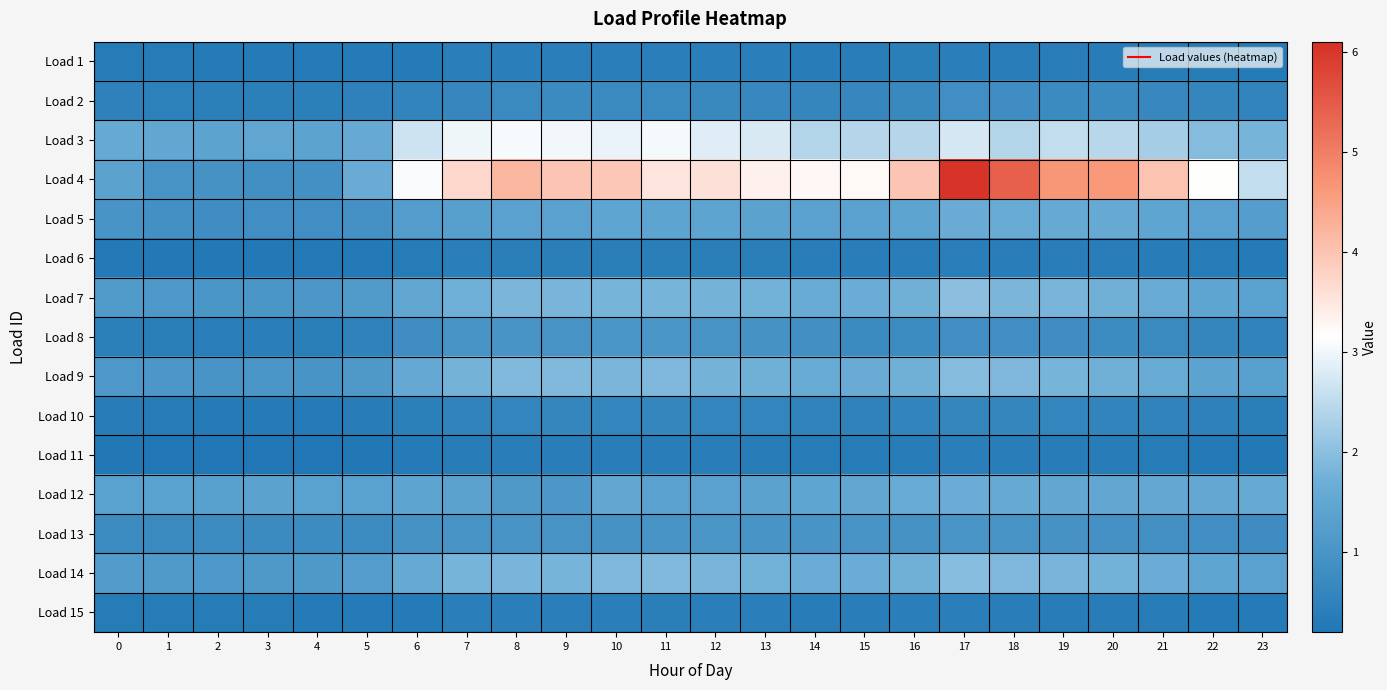

At which category is the sum across all series the highest?

17